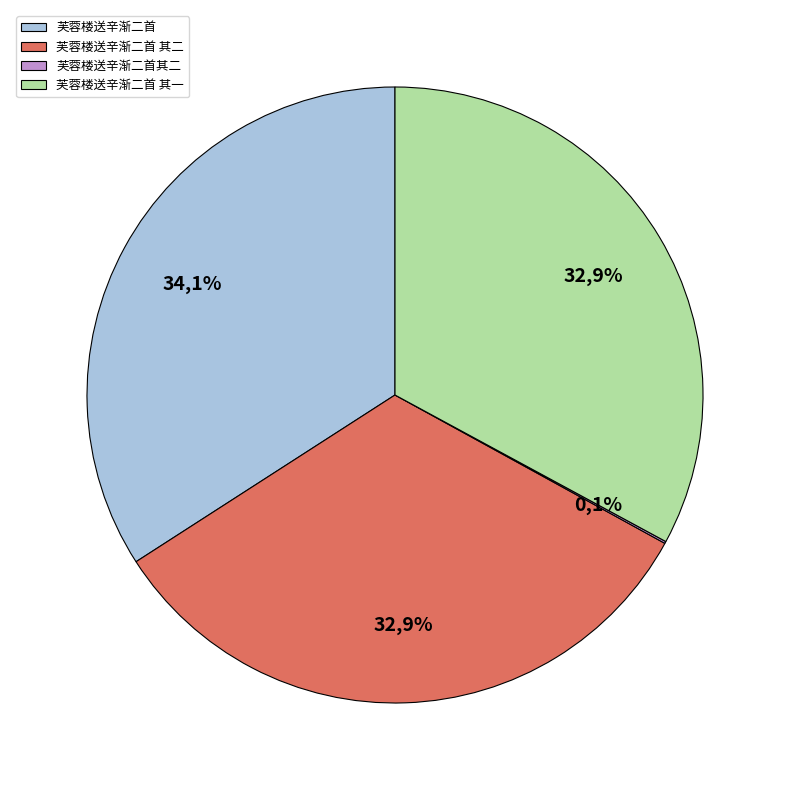

To the nearest percent, what percentage of the pie is 芙蓉楼送辛渐二首 其一?

33%